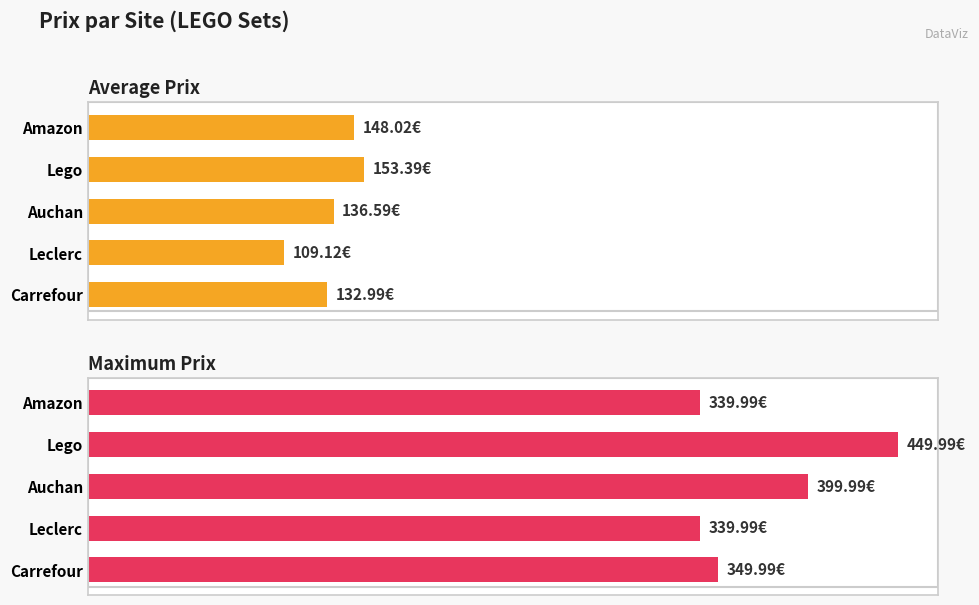

Are the bars grouped side by side (vs. stacked)?

Yes